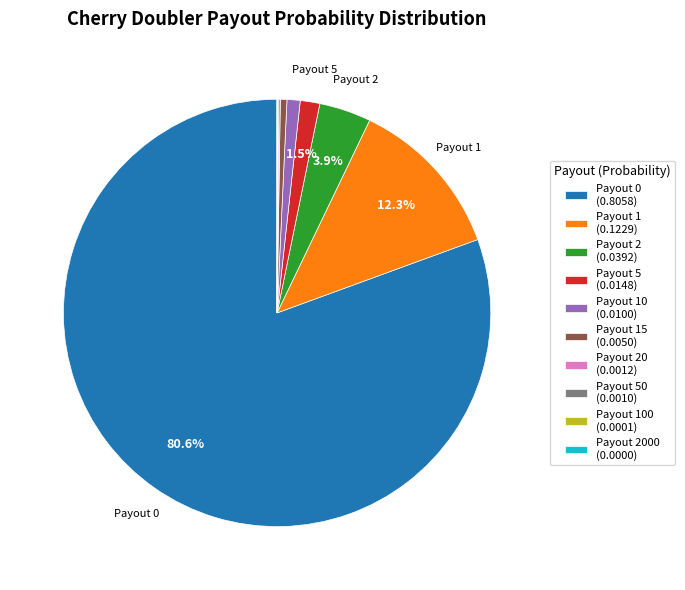

Does any single category account for the majority?

Yes